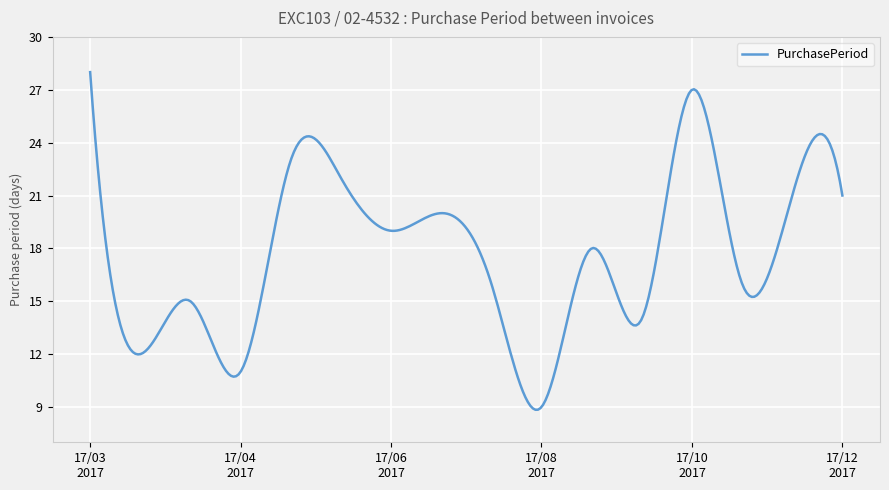

What is the average value?

17.7